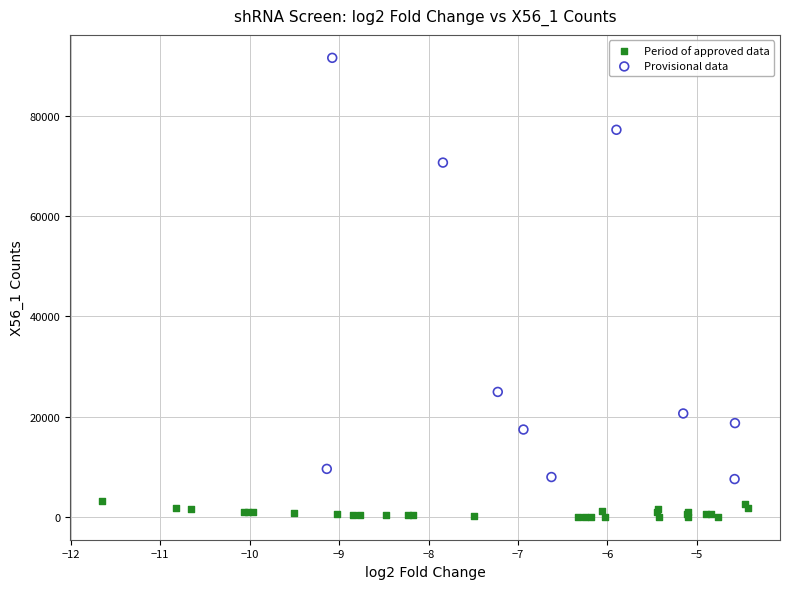

What are all the series names shown in the legend?

Period of approved data, Provisional data